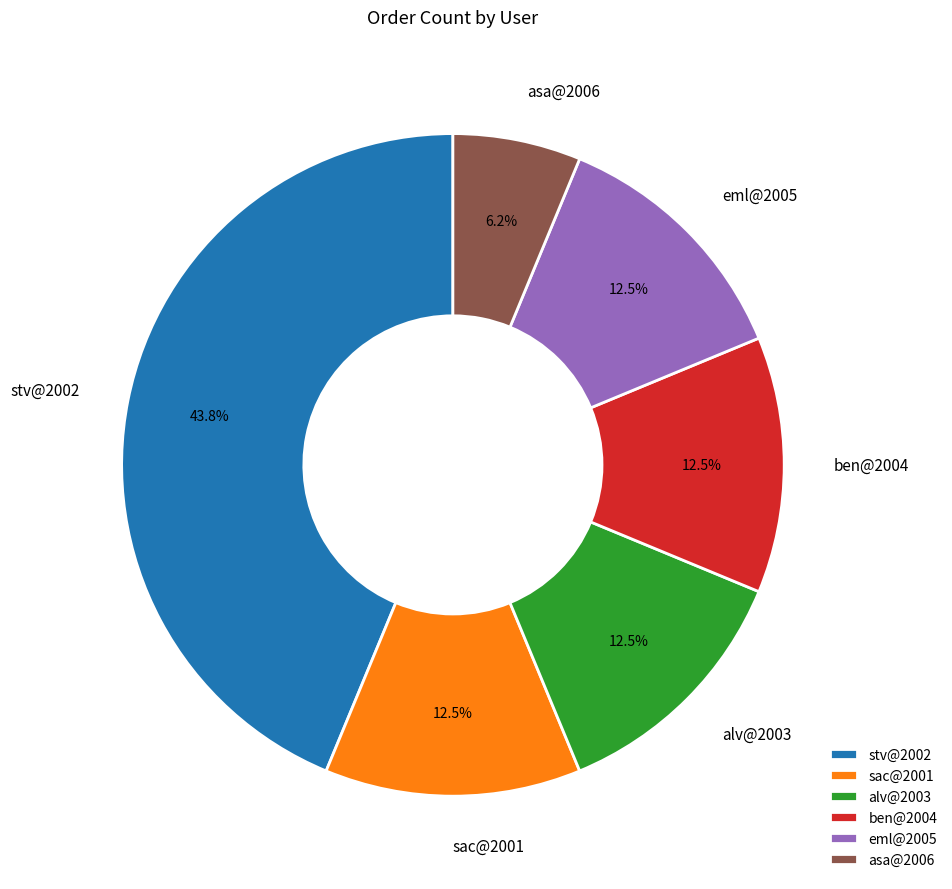

Is eml@2005 the majority of the pie?

No